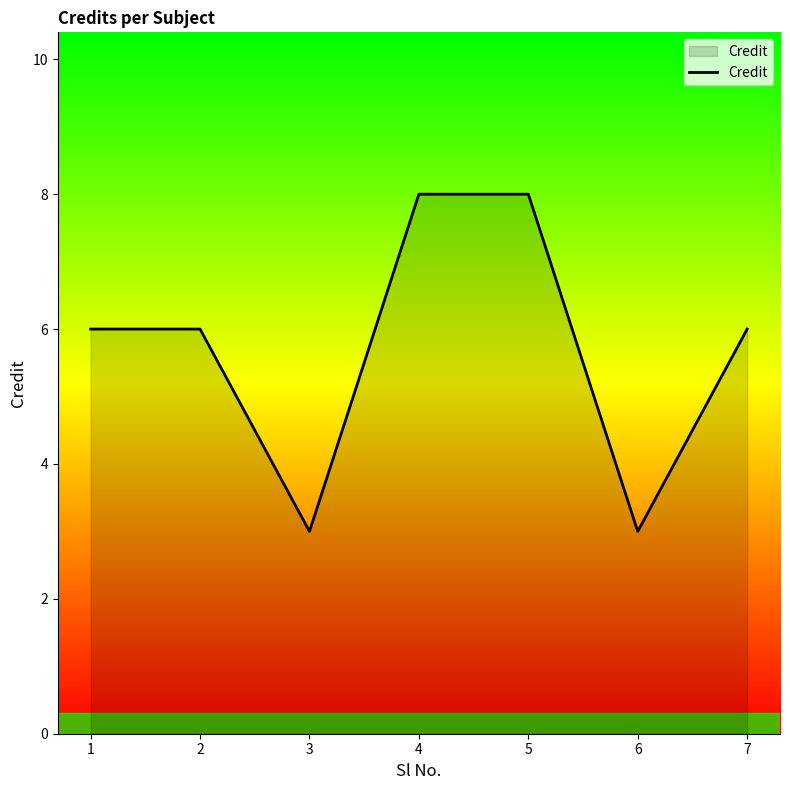

What is the change in value from 2 to 3?

-3